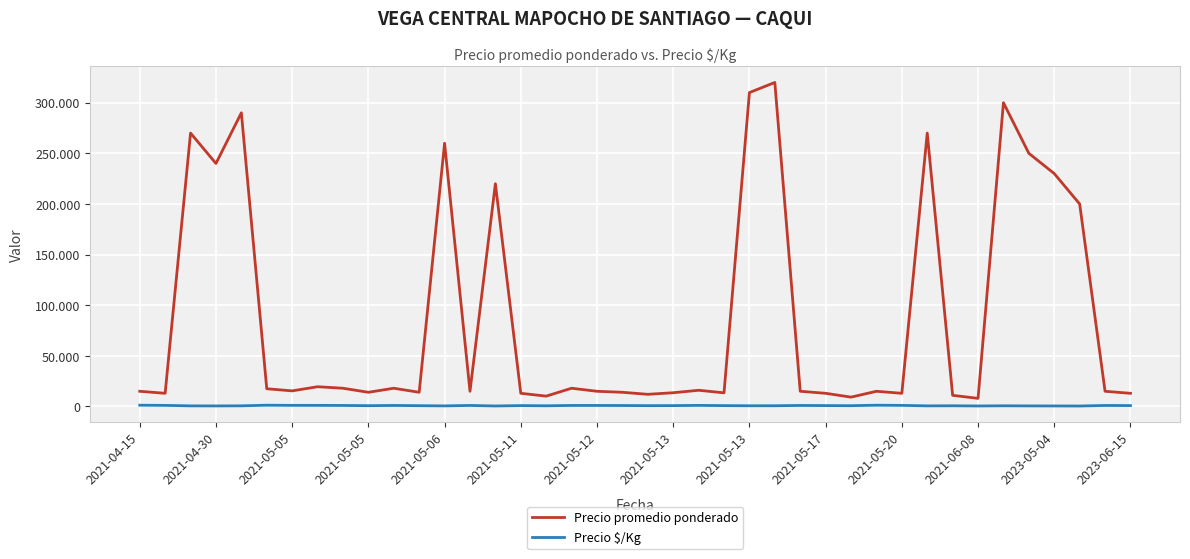

True or false: Precio promedio ponderado and Precio $/Kg cross at least once.

False